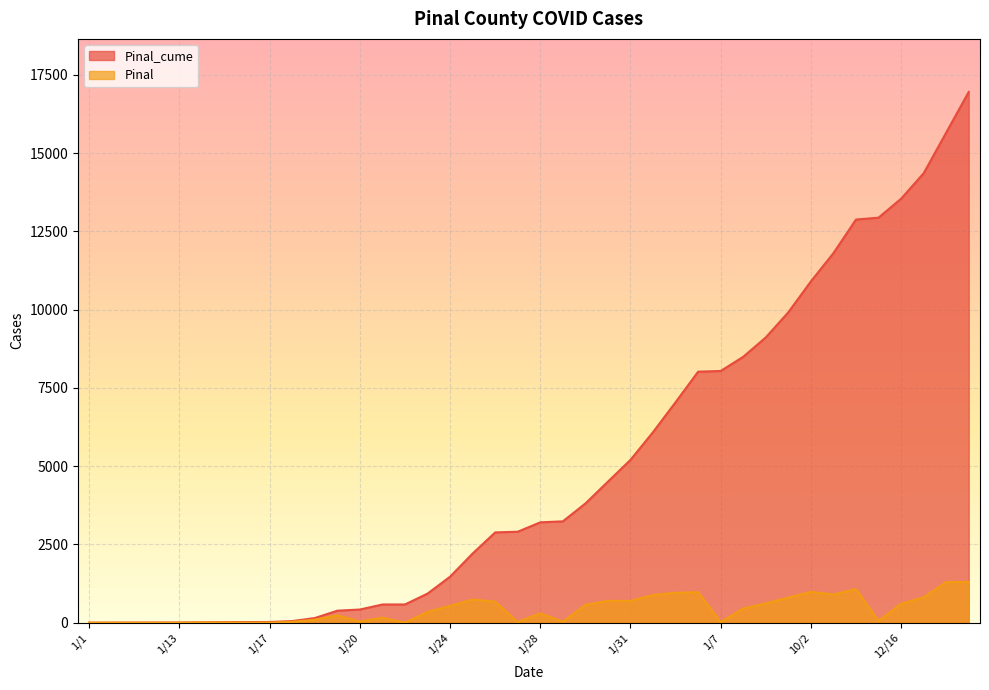

Reading left to right, extract all data points from this chart.

Pinal_cume: 1	2	3	4	6	13	18	19	23	52	149	384	421	582	583	930	1470	2210	2884	2906	3206	3237	3808	4506	5201	6087	7043	8018	8040	8493	9112	9915	10901	11804	12877	12937	13542	14354	15653	16952
Pinal: 0	1	1	1	2	7	5	1	4	29	97	235	37	161	1	347	540	740	674	22	300	31	571	698	695	886	956	975	22	453	619	803	986	903	1073	60	605	812	1299	1299